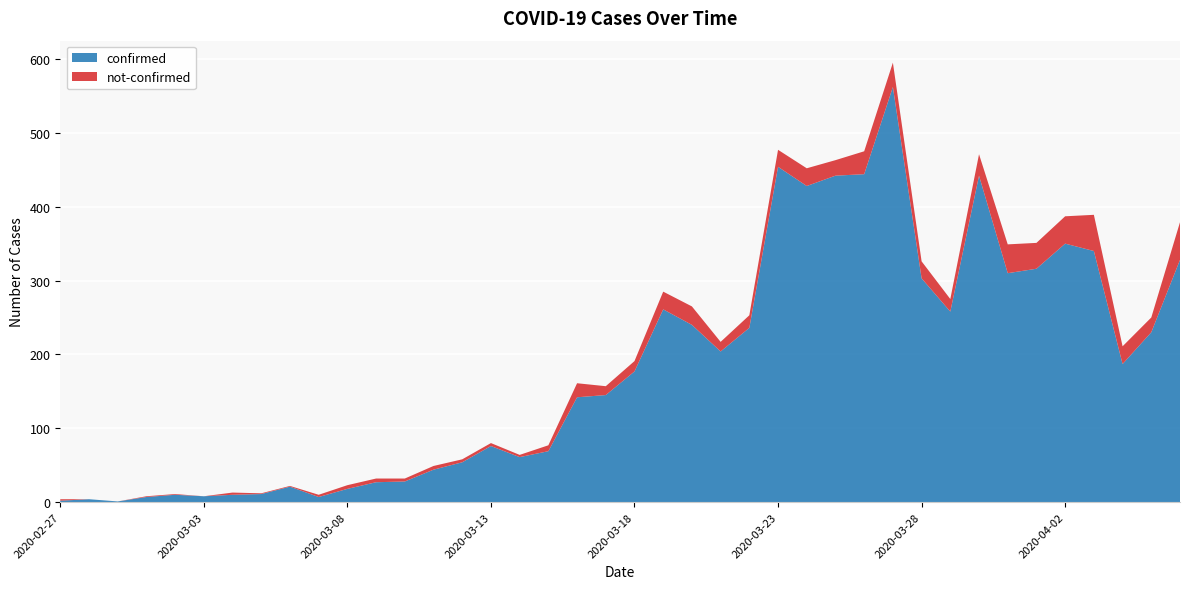

Reading left to right, what are all the values shown in this chart?

confirmed: 2	4	1	7	10	8	10	11	21	7	18	27	28	44	54	76	61	69	142	145	177	261	240	204	236	454	428	442	444	562	303	258	442	310	316	350	340	187	230	328
not-confirmed: 2	0	0	1	1	0	3	1	1	3	5	5	4	5	4	4	3	8	19	12	14	24	25	13	17	23	24	21	31	33	23	17	29	39	35	37	49	24	20	51